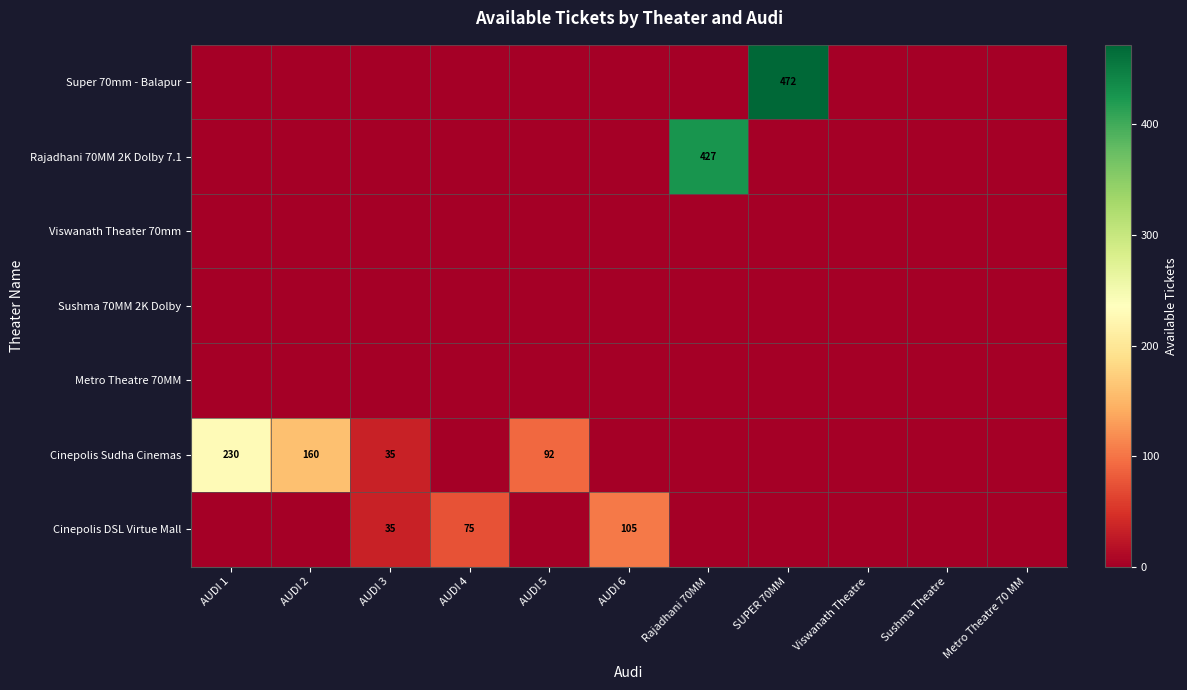

What is the difference between the Cinepolis DSL Virtue Mall values at AUDI 4 and AUDI 6?

30